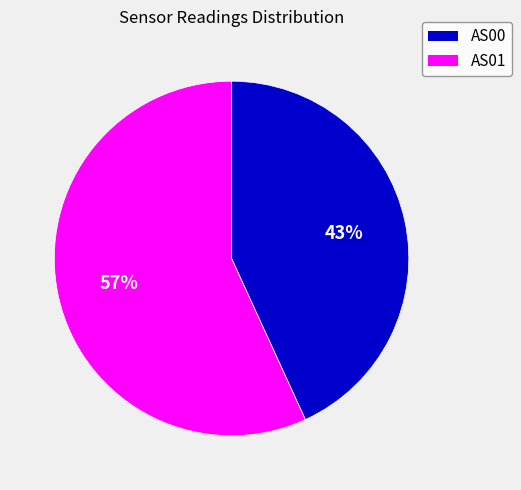

Combined, do AS01 and AS00 account for over 50%?

Yes